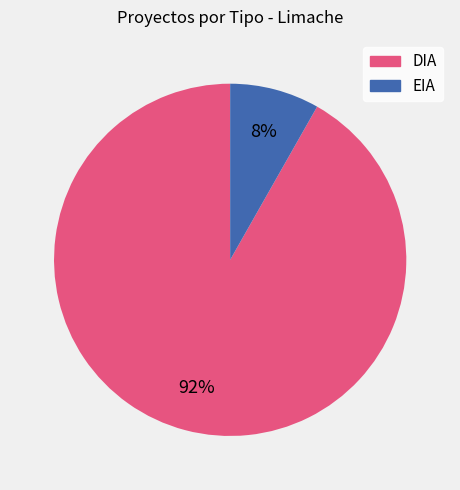

Rank the categories by value from highest to lowest.

DIA, EIA